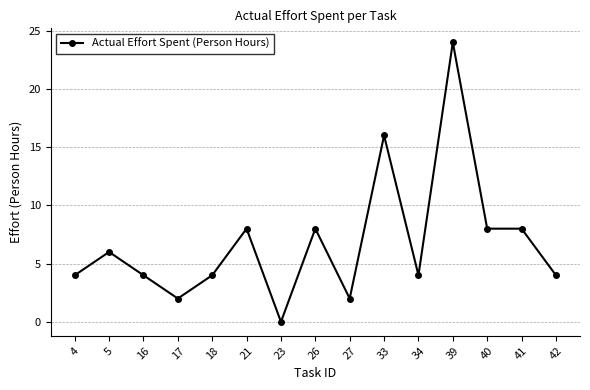

At which category does the data reach its first local peak?

5